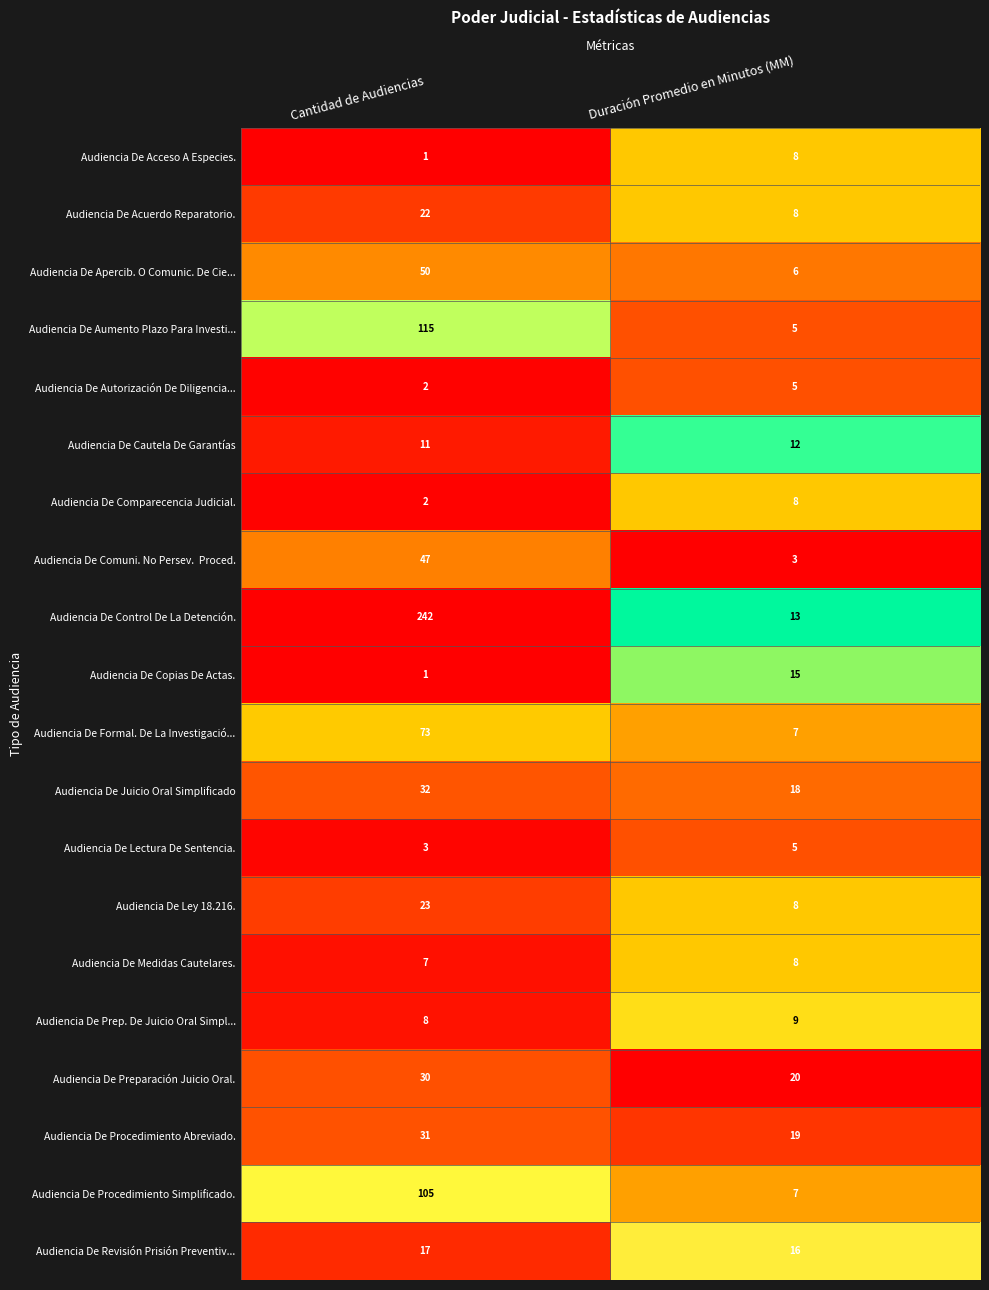

What is the sum of the Audiencia De Procedimiento Abreviado. values at Cantidad de Audiencias and Duración Promedio en Minutos (MM)?

50